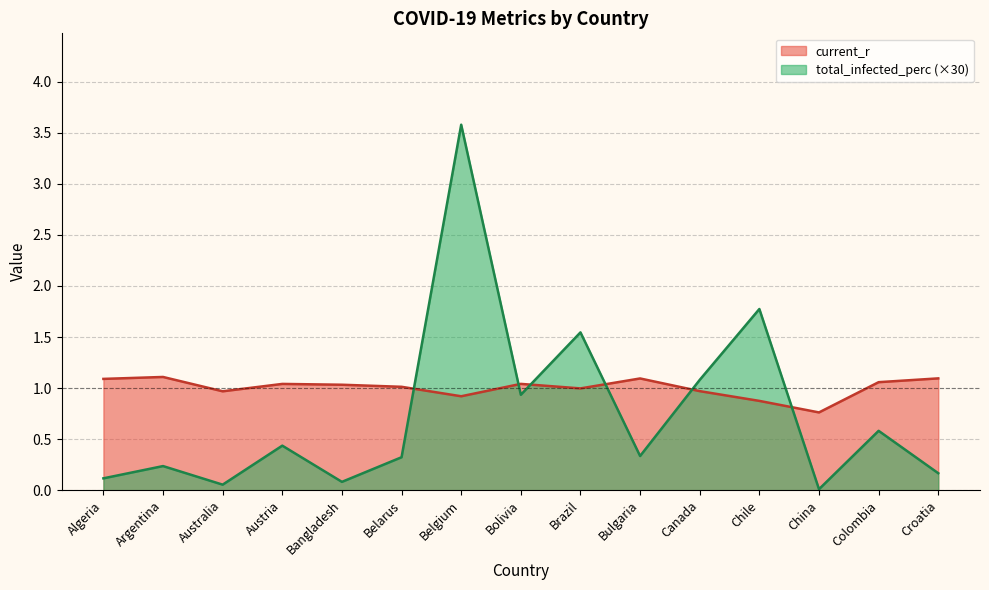

Where is current_r nearest to the value 0?

China